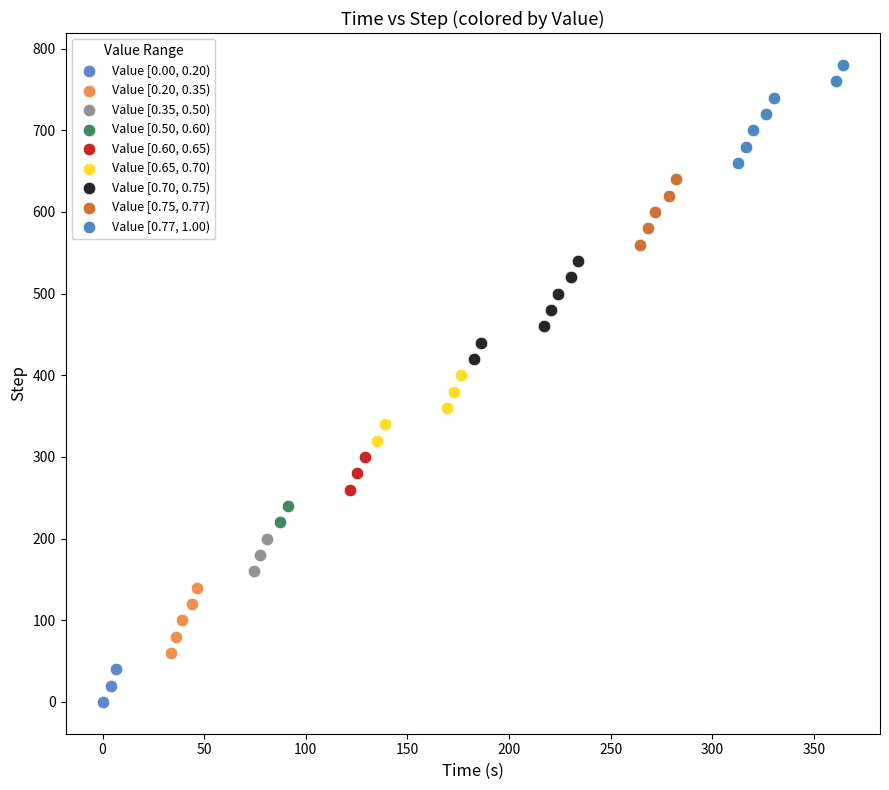

Which series contains the lowest Y value?

Value [0.00, 0.20)